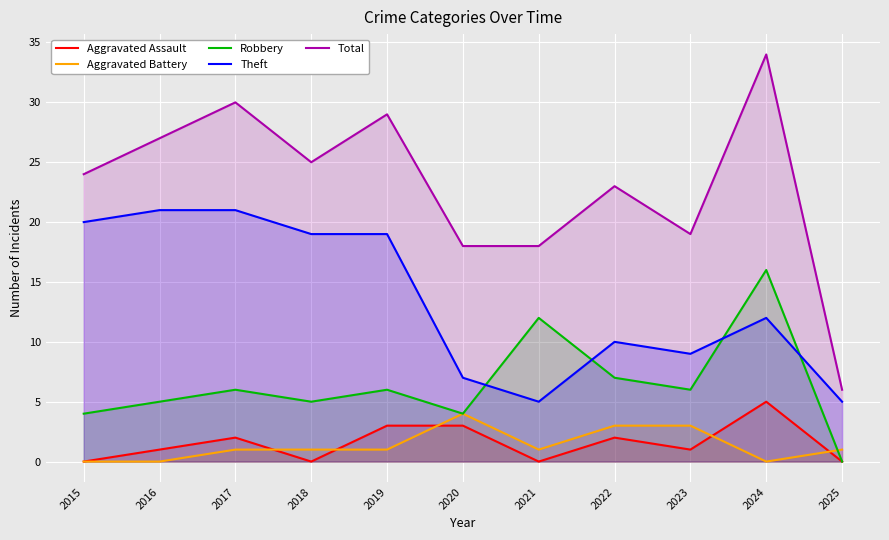

What is the total value across all series at 2015?

48